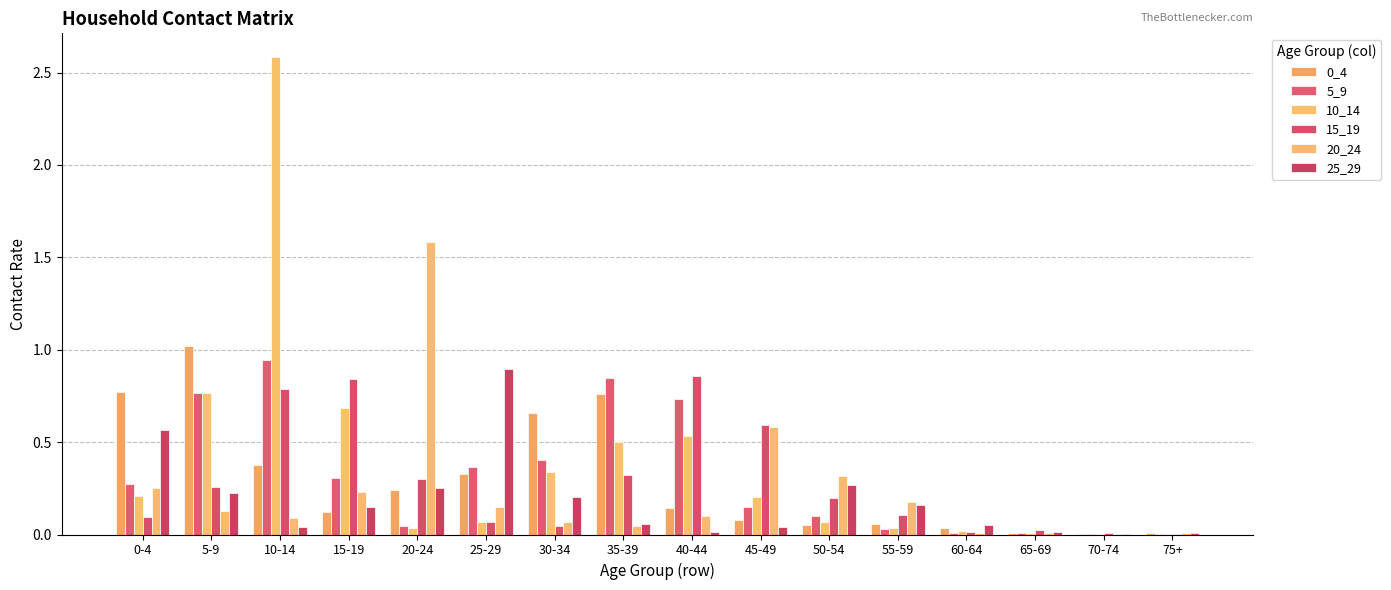

Reading left to right, transcribe all the data shown in this chart.

0_4: 0-4=0.8	5-9=1.0	10-14=0.4	15-19=0.1	20-24=0.2	25-29=0.3	30-34=0.7	35-39=0.8	40-44=0.1	45-49=0.1	50-54=0.0	55-59=0.1	60-64=0.0	65-69=0.0	70-74=0.0	75+=0.0
5_9: 0-4=0.3	5-9=0.8	10-14=0.9	15-19=0.3	20-24=0.0	25-29=0.4	30-34=0.4	35-39=0.8	40-44=0.7	45-49=0.2	50-54=0.1	55-59=0.0	60-64=0.0	65-69=0.0	70-74=0.0	75+=0.0
10_14: 0-4=0.2	5-9=0.8	10-14=2.6	15-19=0.7	20-24=0.0	25-29=0.1	30-34=0.3	35-39=0.5	40-44=0.5	45-49=0.2	50-54=0.1	55-59=0.0	60-64=0.0	65-69=0.0	70-74=0.0	75+=0.0
15_19: 0-4=0.1	5-9=0.3	10-14=0.8	15-19=0.8	20-24=0.3	25-29=0.1	30-34=0.0	35-39=0.3	40-44=0.9	45-49=0.6	50-54=0.2	55-59=0.1	60-64=0.0	65-69=0.0	70-74=0.0	75+=0.0
20_24: 0-4=0.3	5-9=0.1	10-14=0.1	15-19=0.2	20-24=1.6	25-29=0.1	30-34=0.1	35-39=0.0	40-44=0.1	45-49=0.6	50-54=0.3	55-59=0.2	60-64=0.0	65-69=0.0	70-74=0.0	75+=0.0
25_29: 0-4=0.6	5-9=0.2	10-14=0.0	15-19=0.1	20-24=0.3	25-29=0.9	30-34=0.2	35-39=0.1	40-44=0.0	45-49=0.0	50-54=0.3	55-59=0.2	60-64=0.1	65-69=0.0	70-74=0.0	75+=0.0